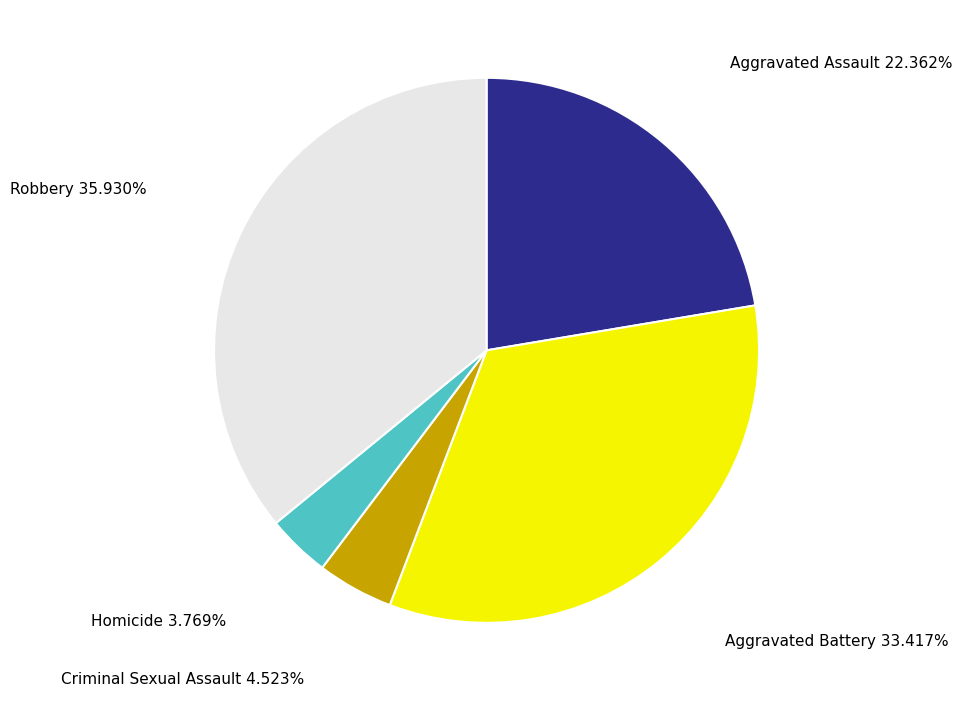

Which slice is the largest?

Robbery